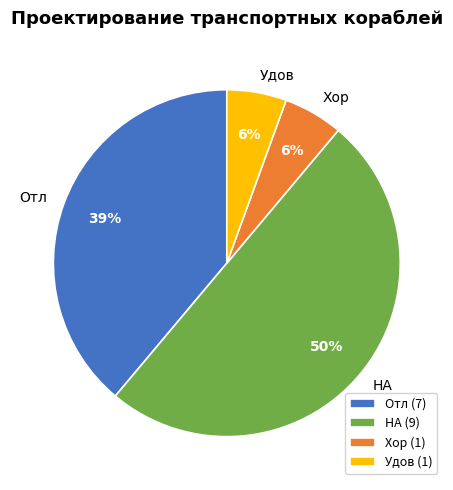

What is the largest slice in the pie chart?

НА